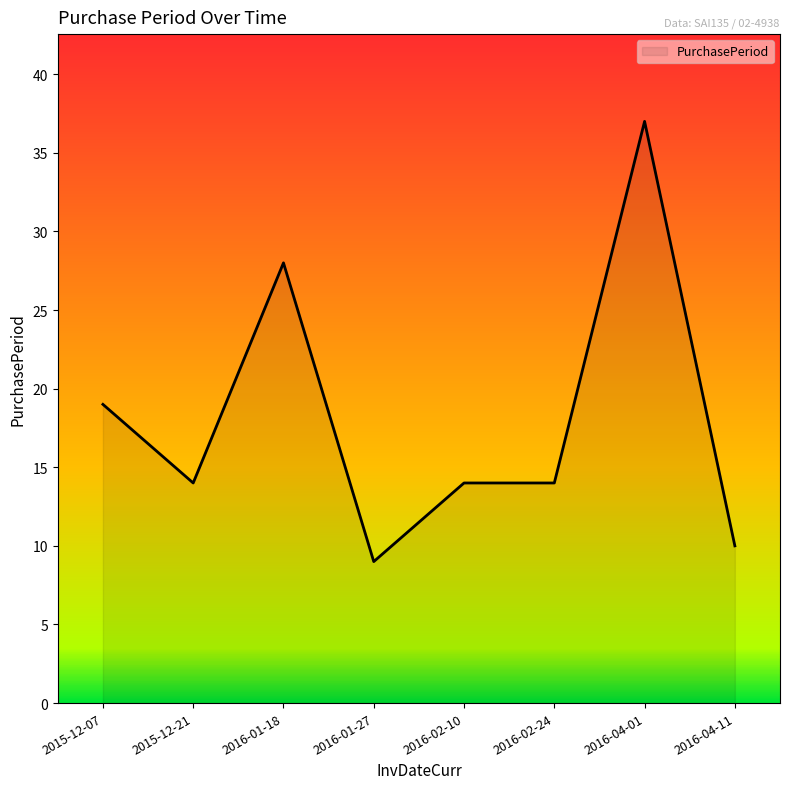

At which category does the data reach its first local valley?

2015-12-21